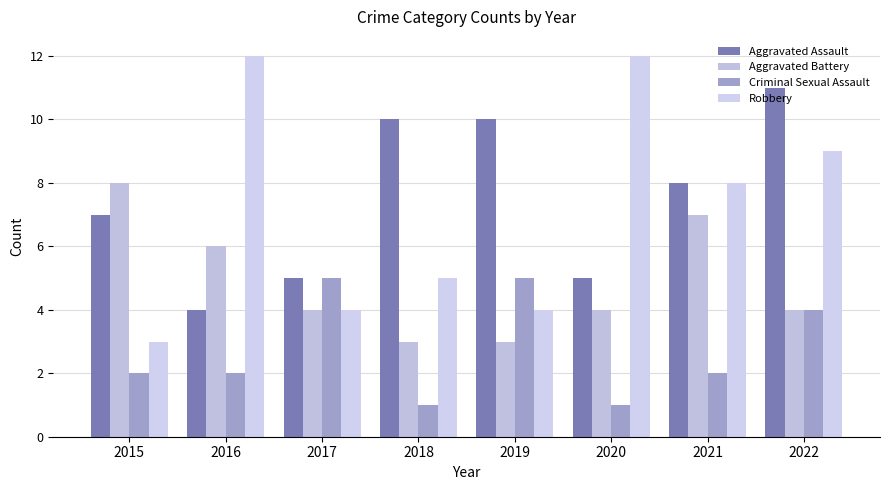

The Aggravated Assault series shows 5 at 2020. True or false?

True